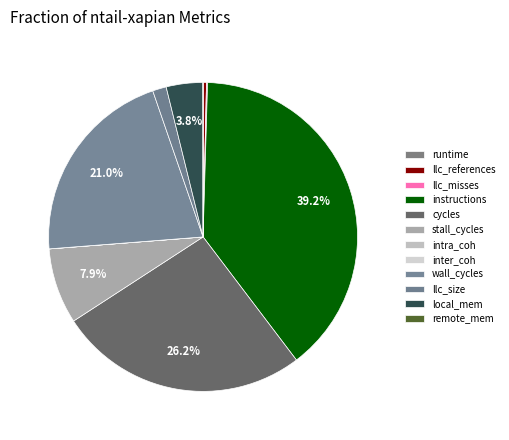

Is there any slice that represents more than half of the pie?

No